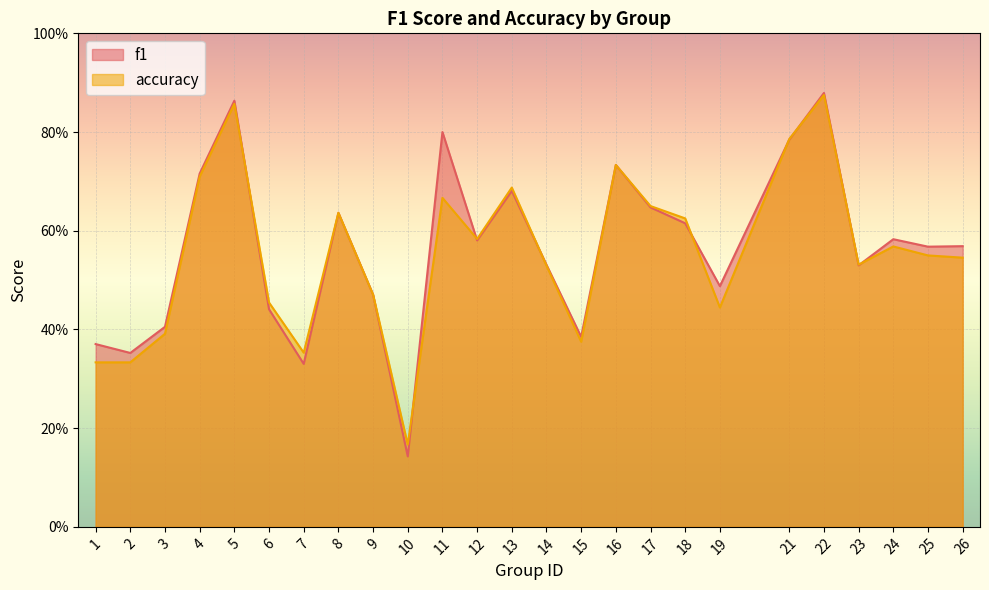

True or false: accuracy and f1 cross at least once.

True